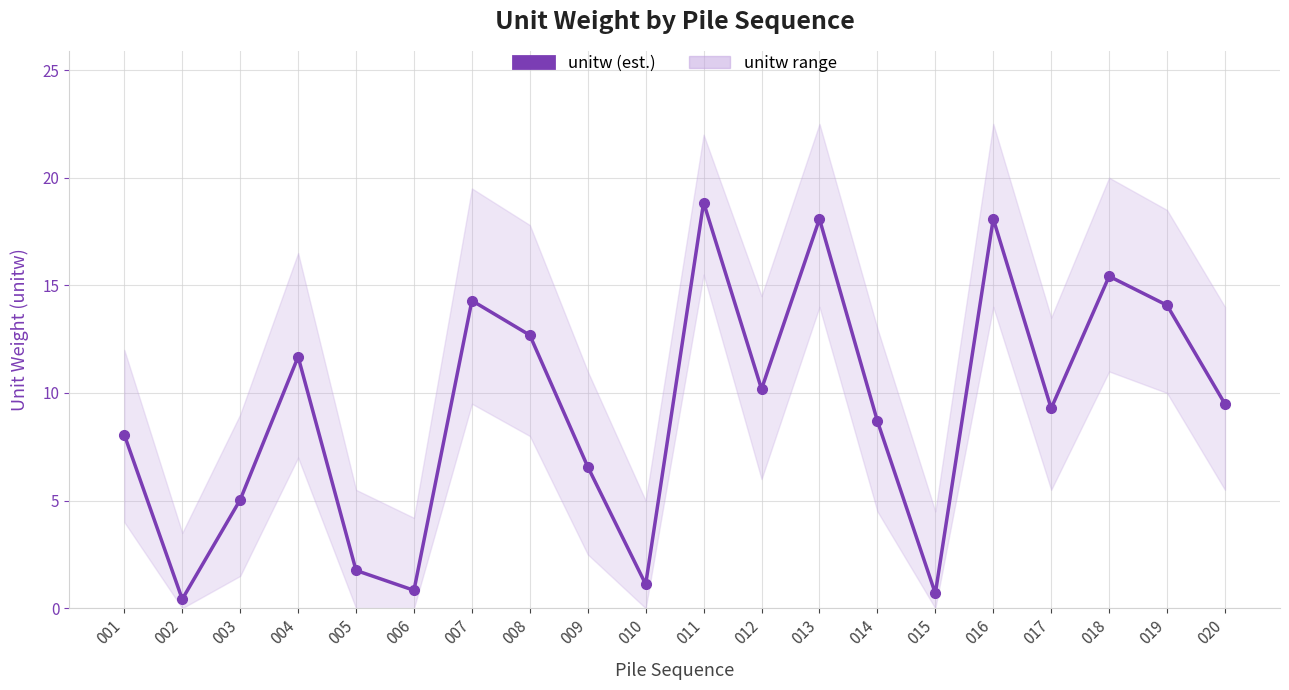

Is this an area chart (filled region under the line)?

No